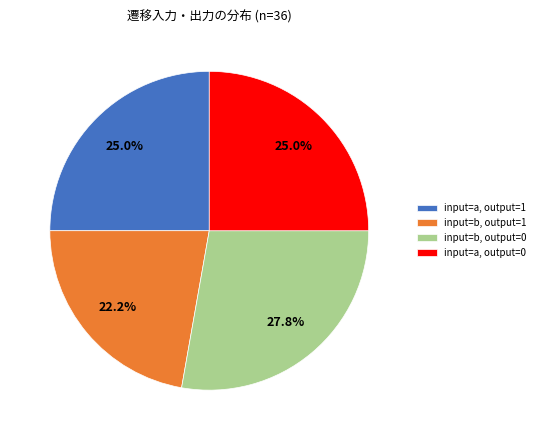

Is the sum of input=a, output=1 and input=b, output=0 greater than half?

Yes